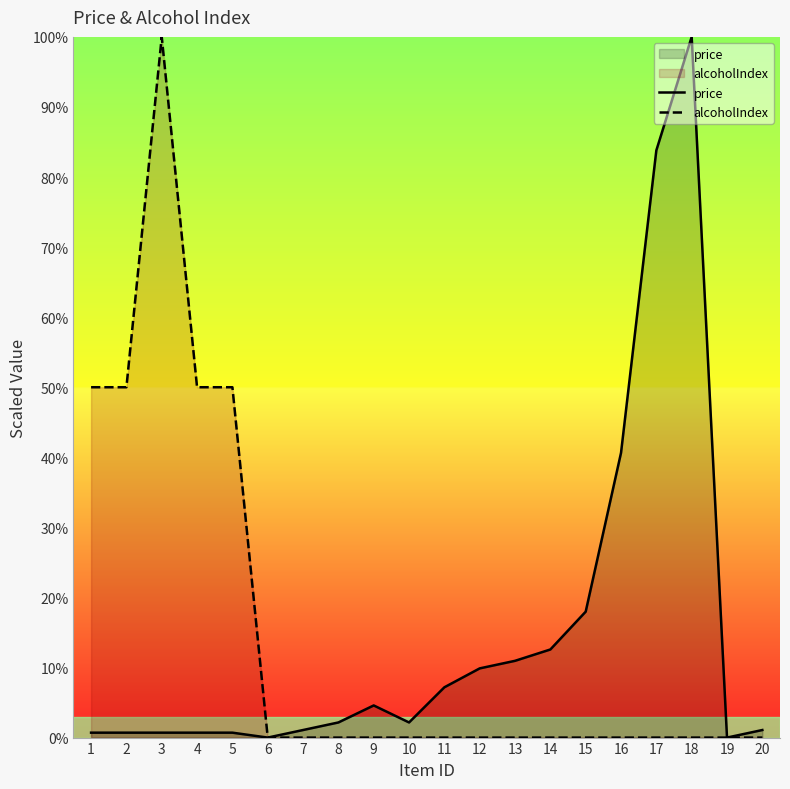

True or false: alcoholIndex and price cross at least once.

False